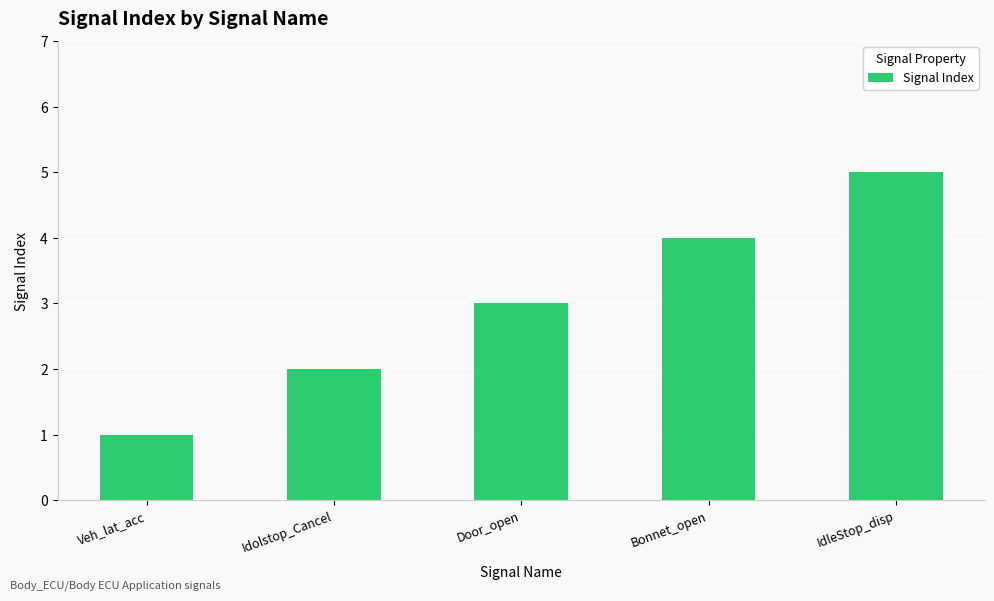

Is it true that the value at Bonnet_open is 4?

True